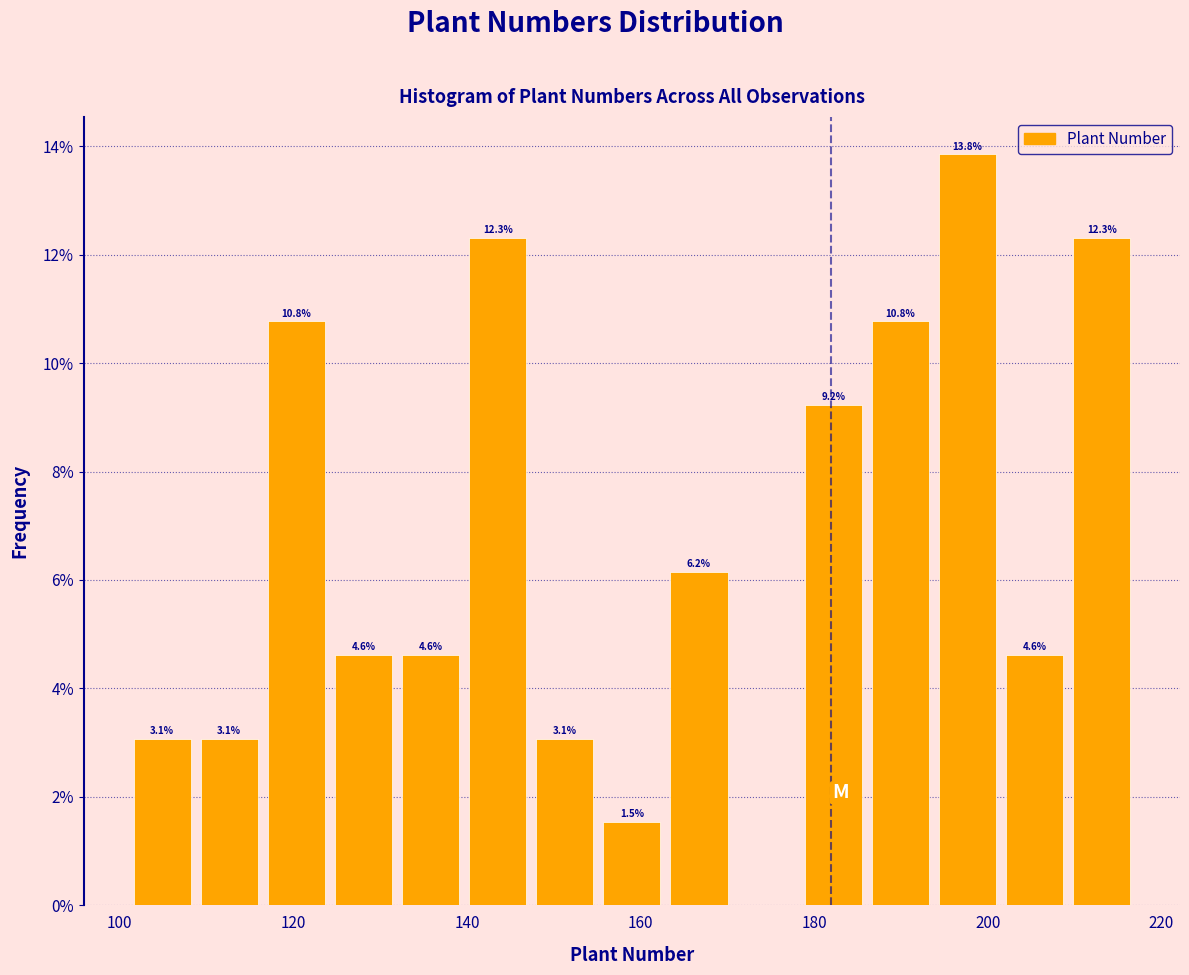

Read against the x-axis, roughly where is the centre of the tallest bar?

198